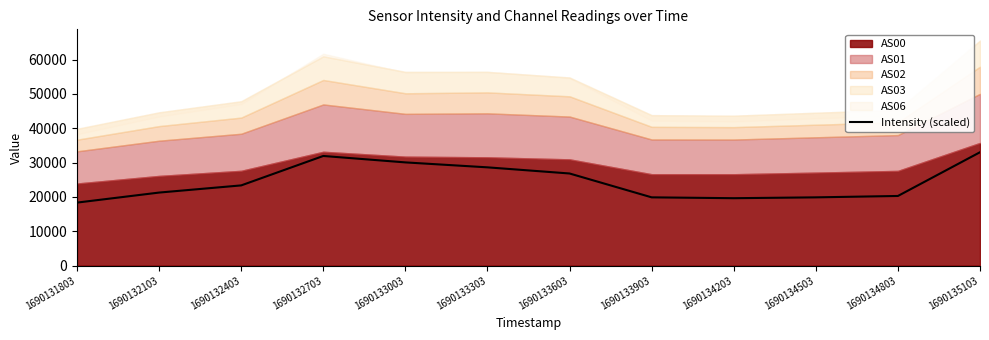

List the labels in order of value, largest first.

1690135103, 1690132703, 1690133003, 1690133303, 1690133603, 1690132403, 1690132103, 1690134803, 1690133903, 1690134503, 1690134203, 1690131803